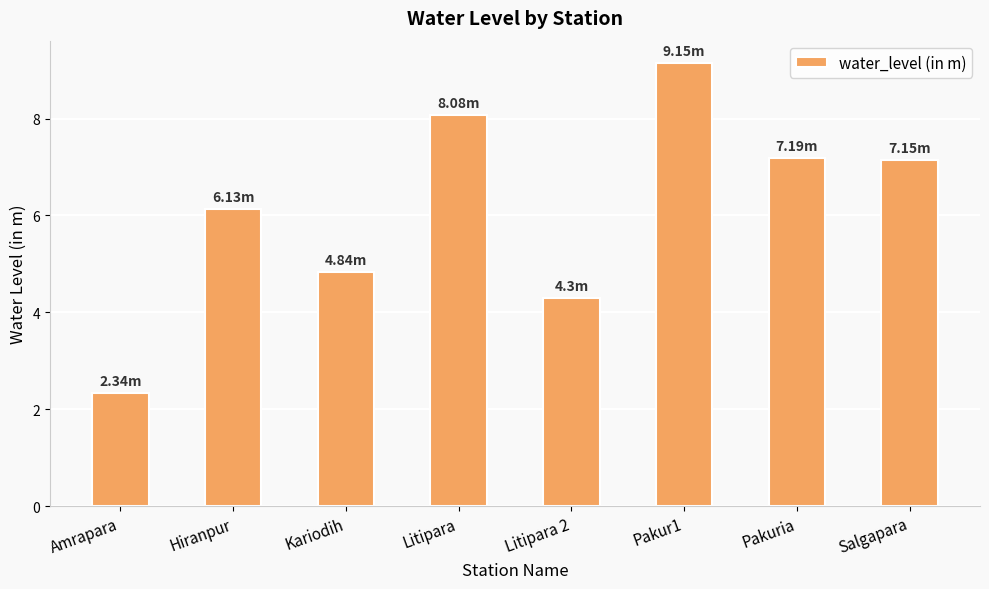

What is the label of the 6th bar from the left?

Pakur1